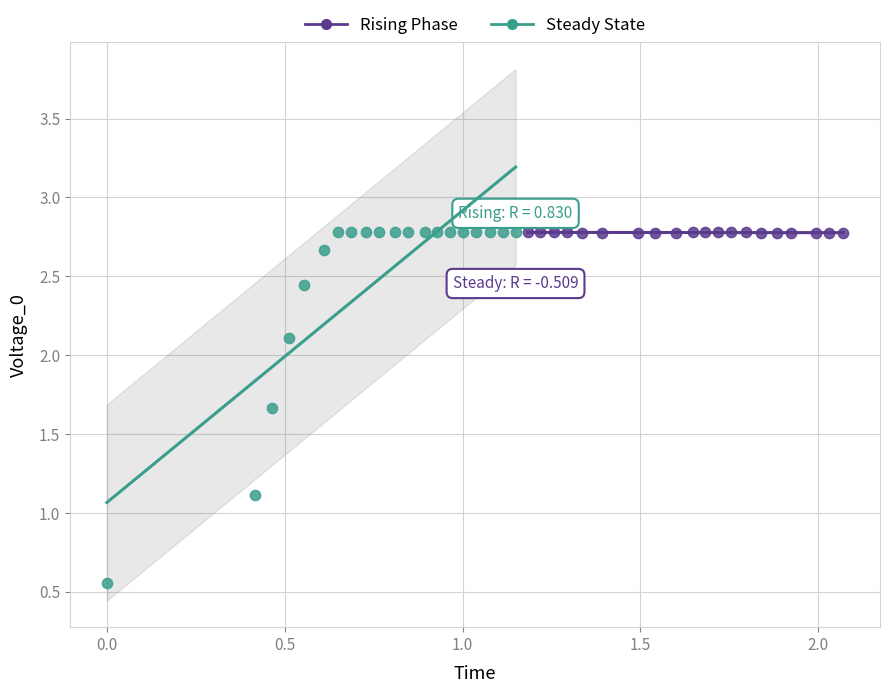

What are all the series names shown in the legend?

Rising Phase, Steady State